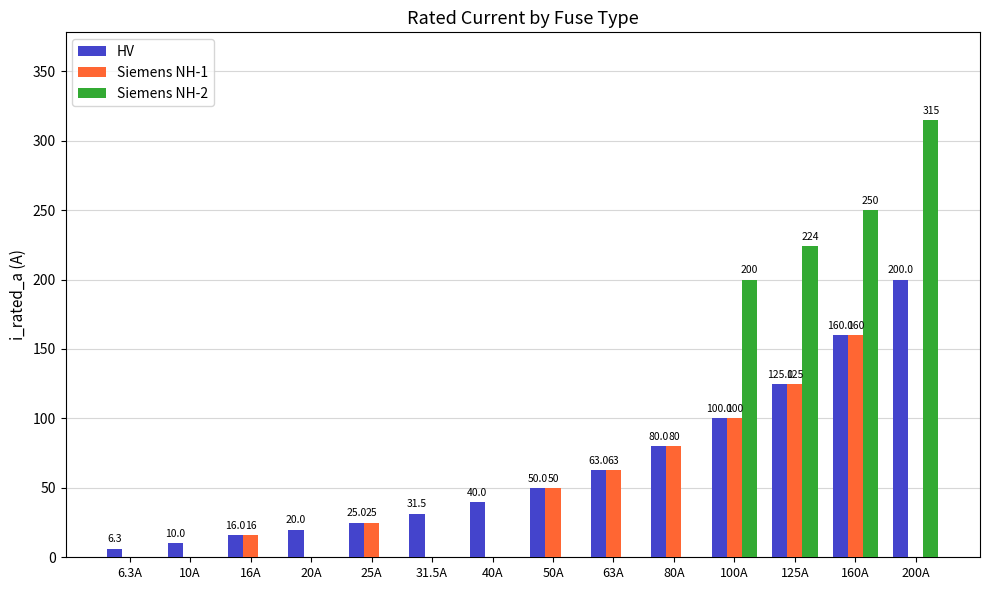

How many groups of bars are there?

14